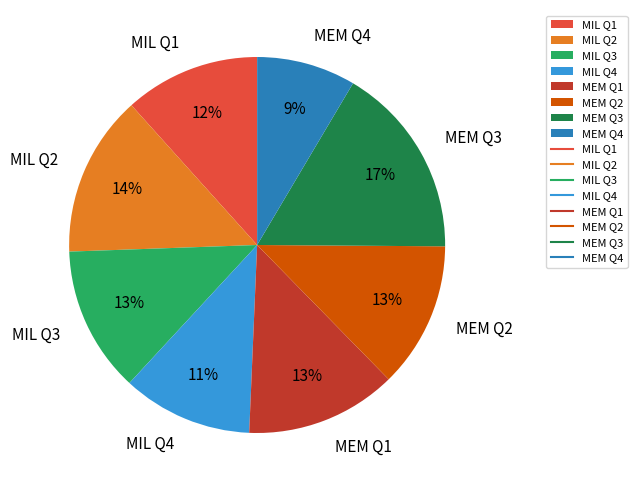

Is MEM Q2 the majority of the pie?

No